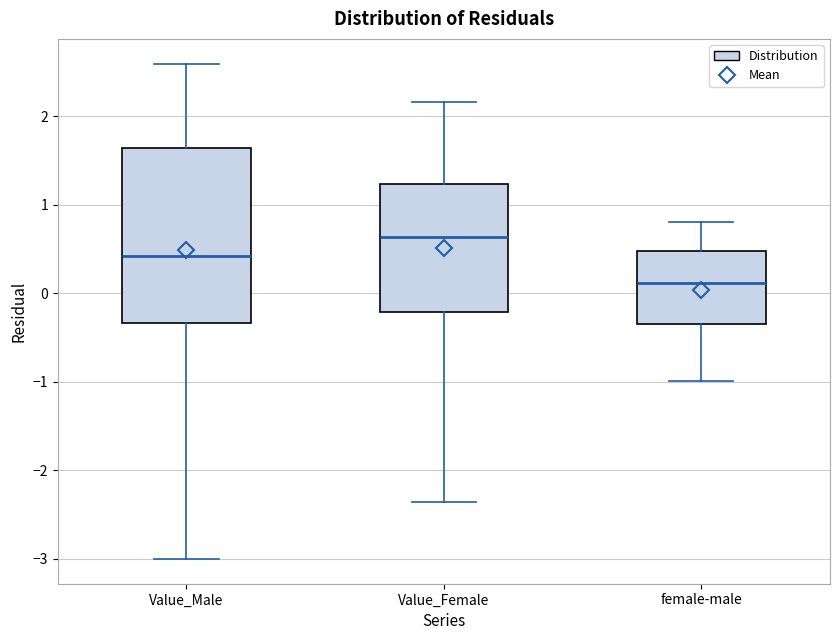

Where is the upper edge of the box for Value_Male on the y-axis? The values are not printed on the chart, so give them approximately, as read against the axis.

1.6